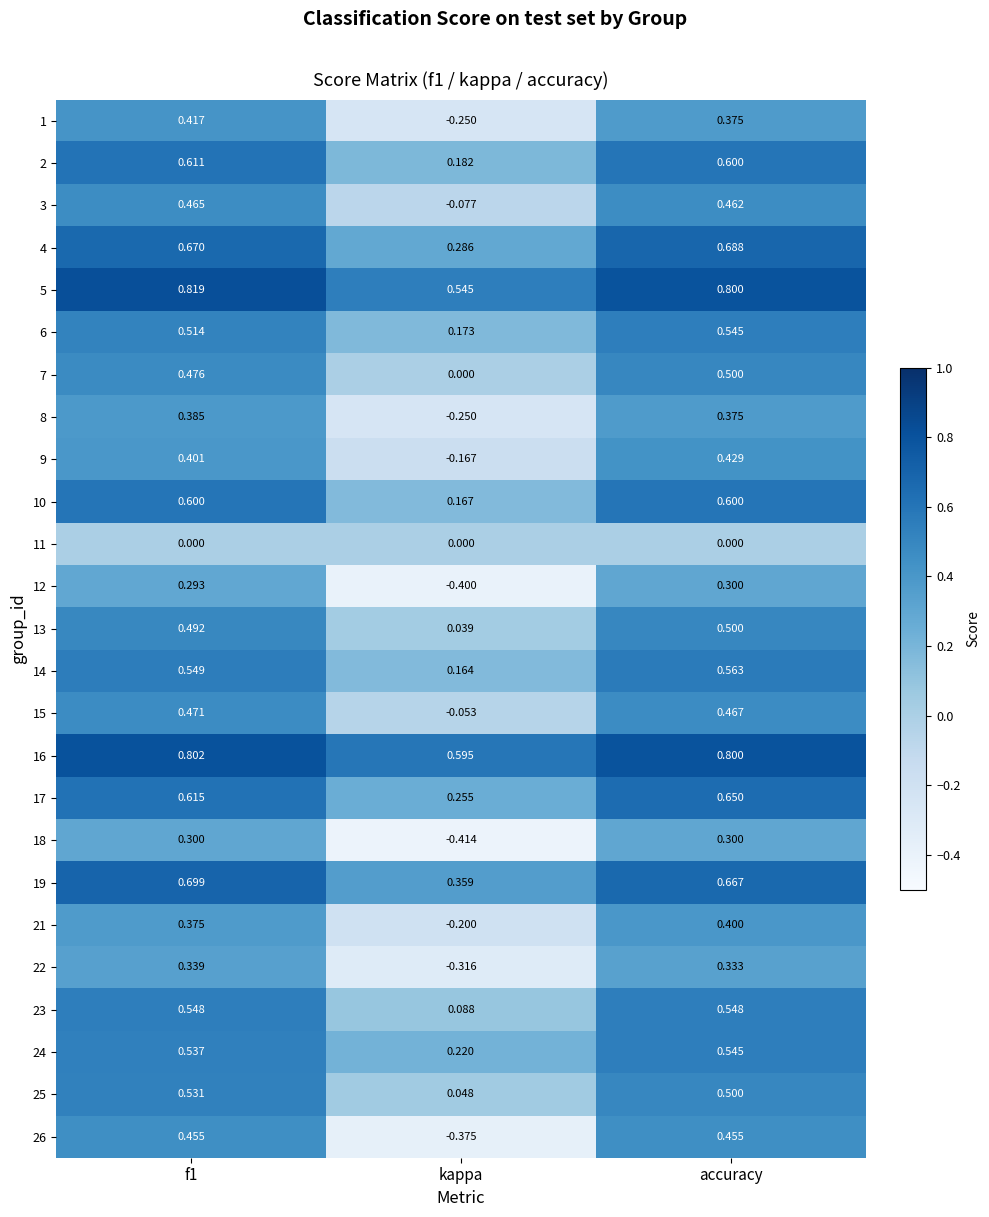

Which category has the lowest value in the 24 series?

kappa